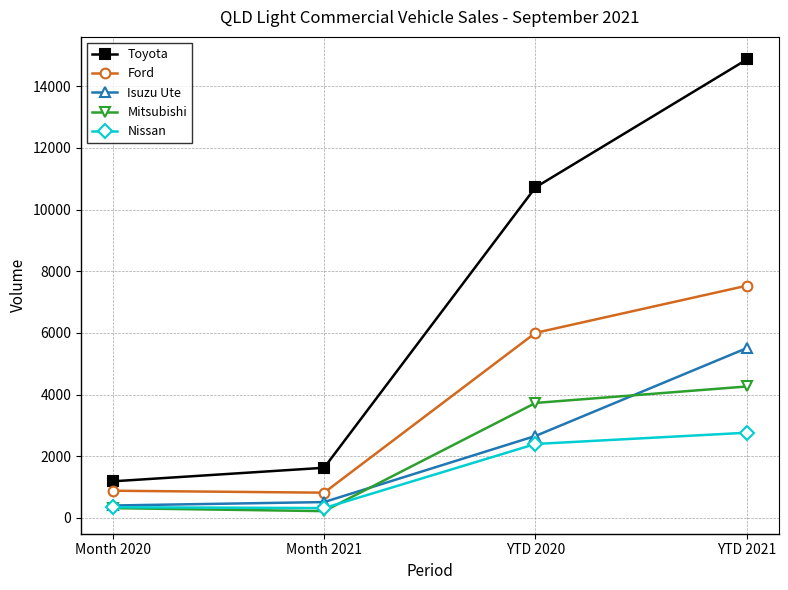

True or false: Ford and Mitsubishi intersect in this chart.

False